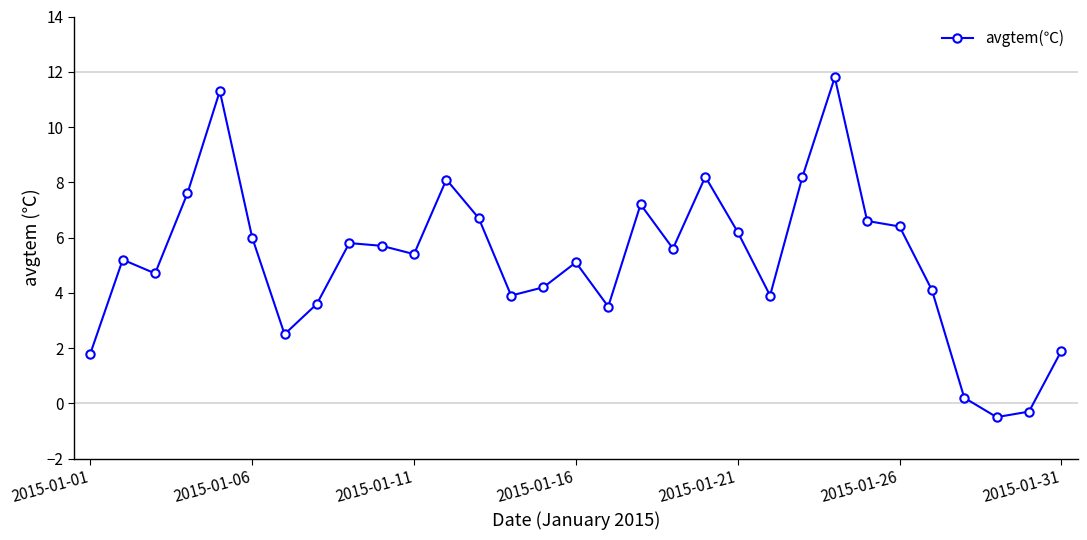

What is the difference between the maximum and minimum values?

12.3